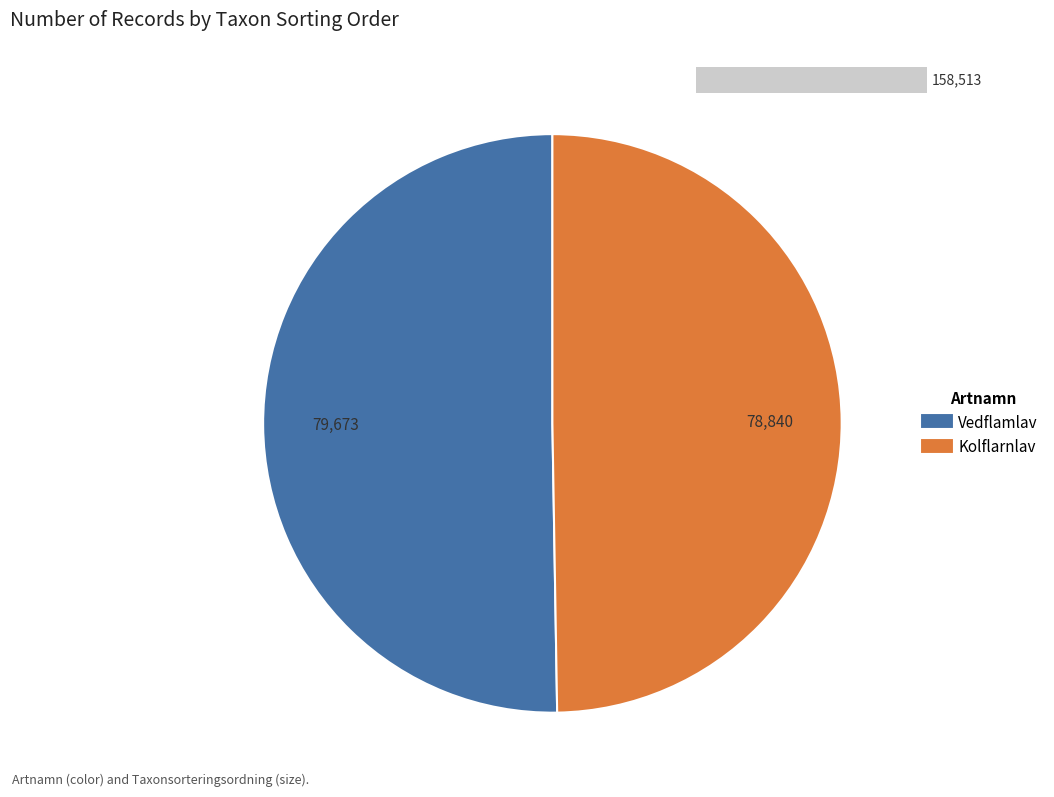

Combined, do Kolflarnlav and Vedflamlav account for over 50%?

Yes